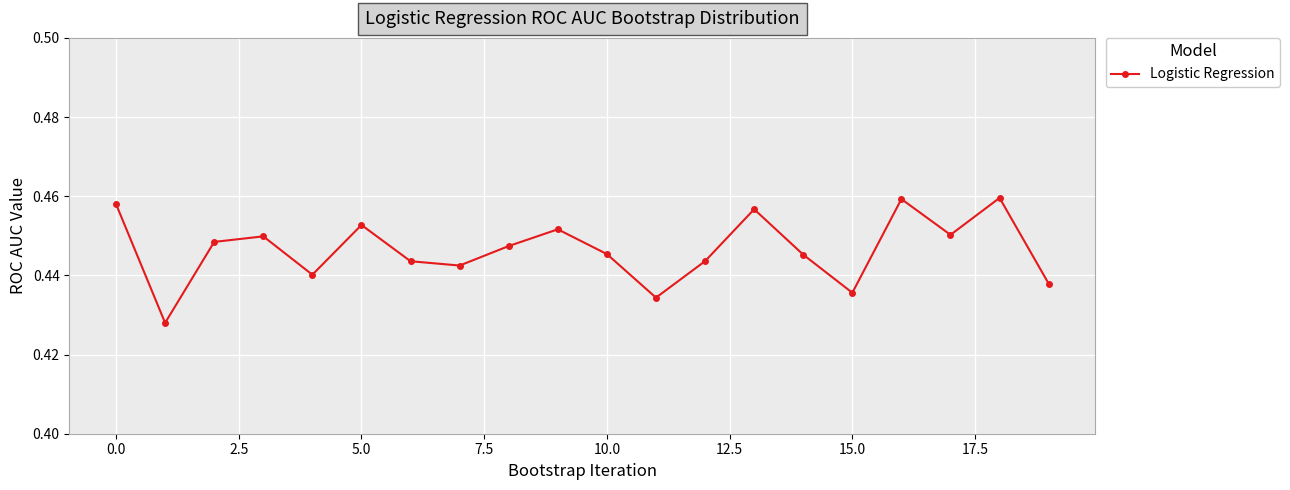

How many values are between 0 and 1?

20